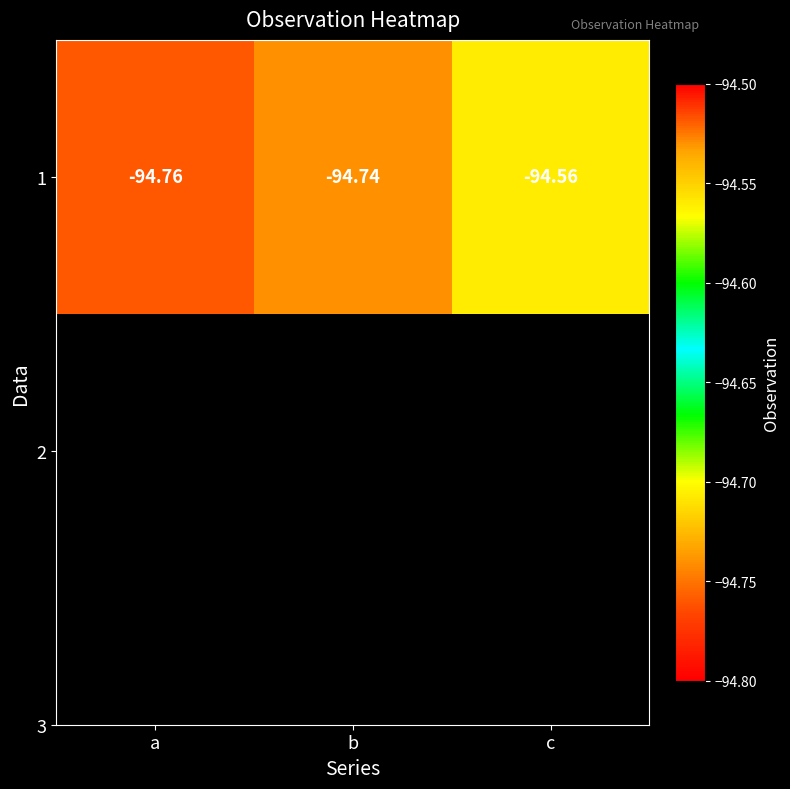

What is the sum of the values at b and a?

-189.5